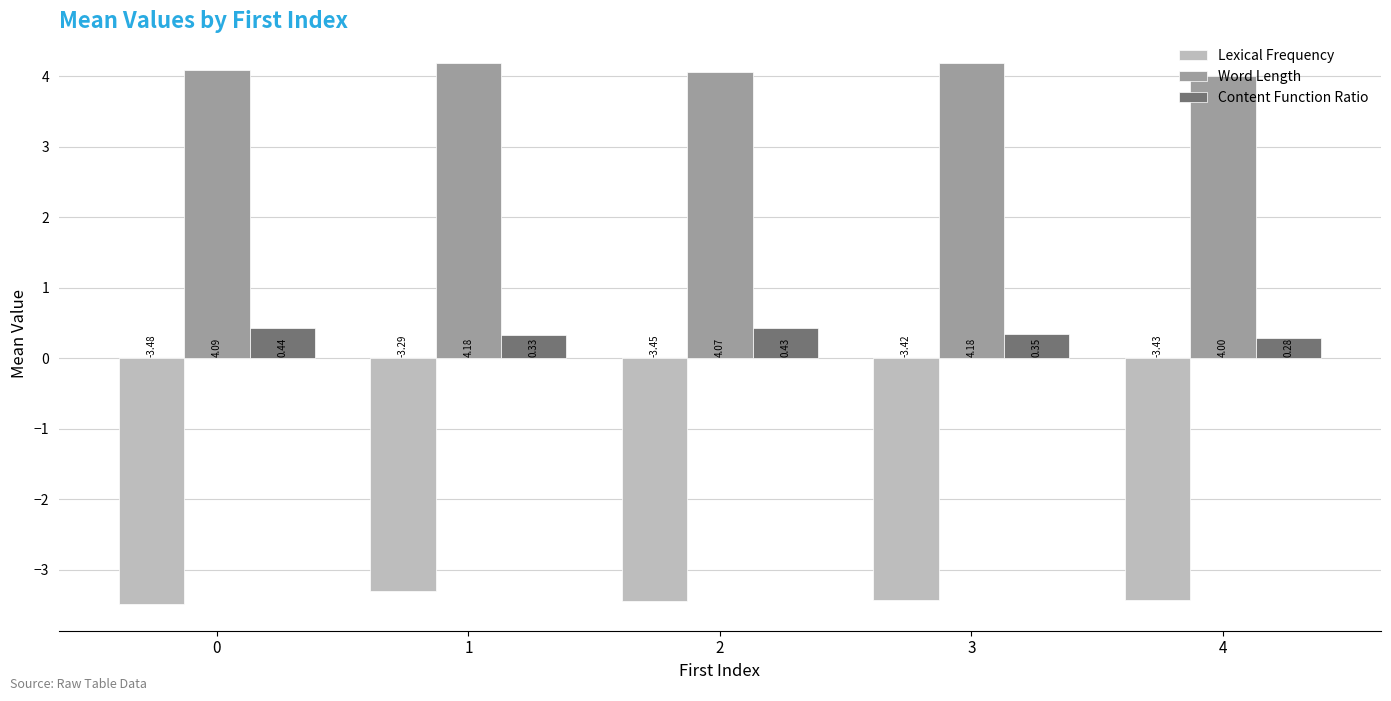

Between 1 and 2, which series saw the biggest shift?

Lexical Frequency